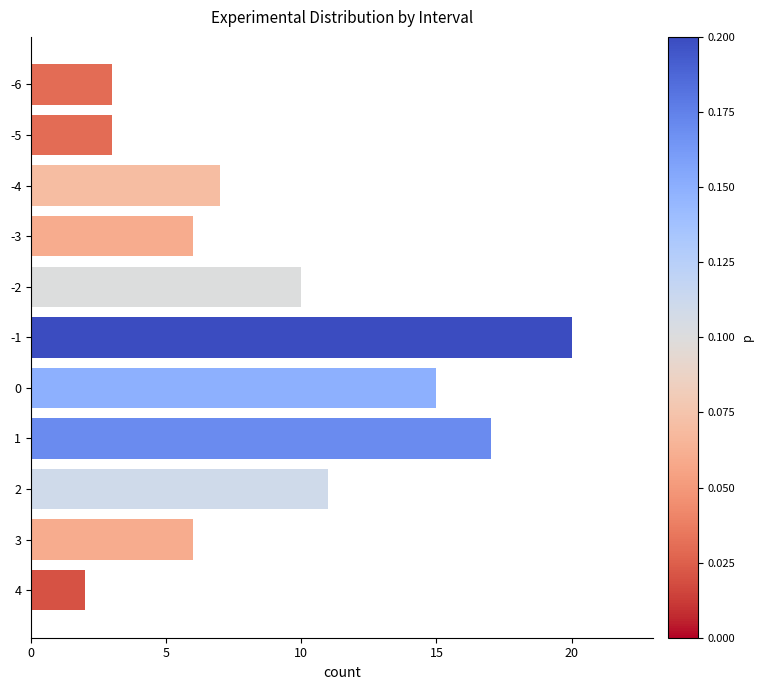

The value at 1 is 17. True or false?

True